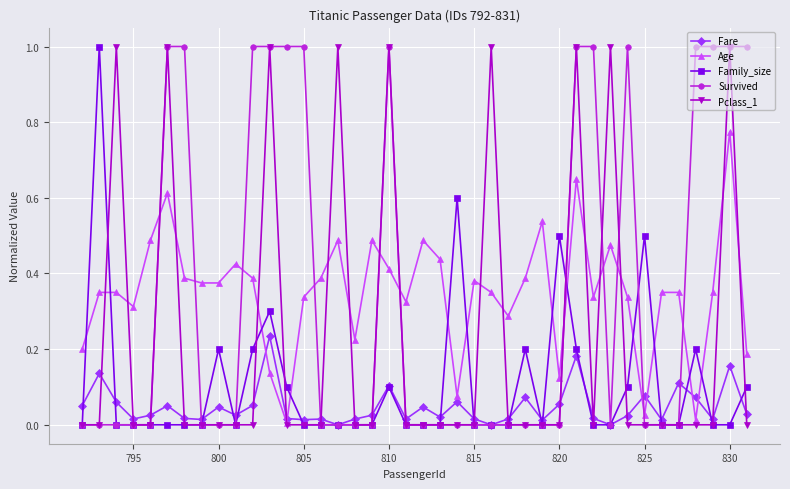

How many intersections are there between Survived and Age?

11